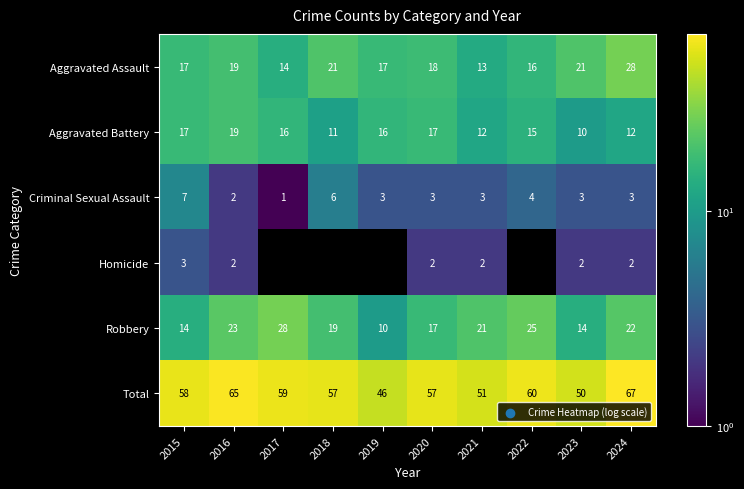

Is it true that Aggravated Battery equals 6.0 at 2019?

False